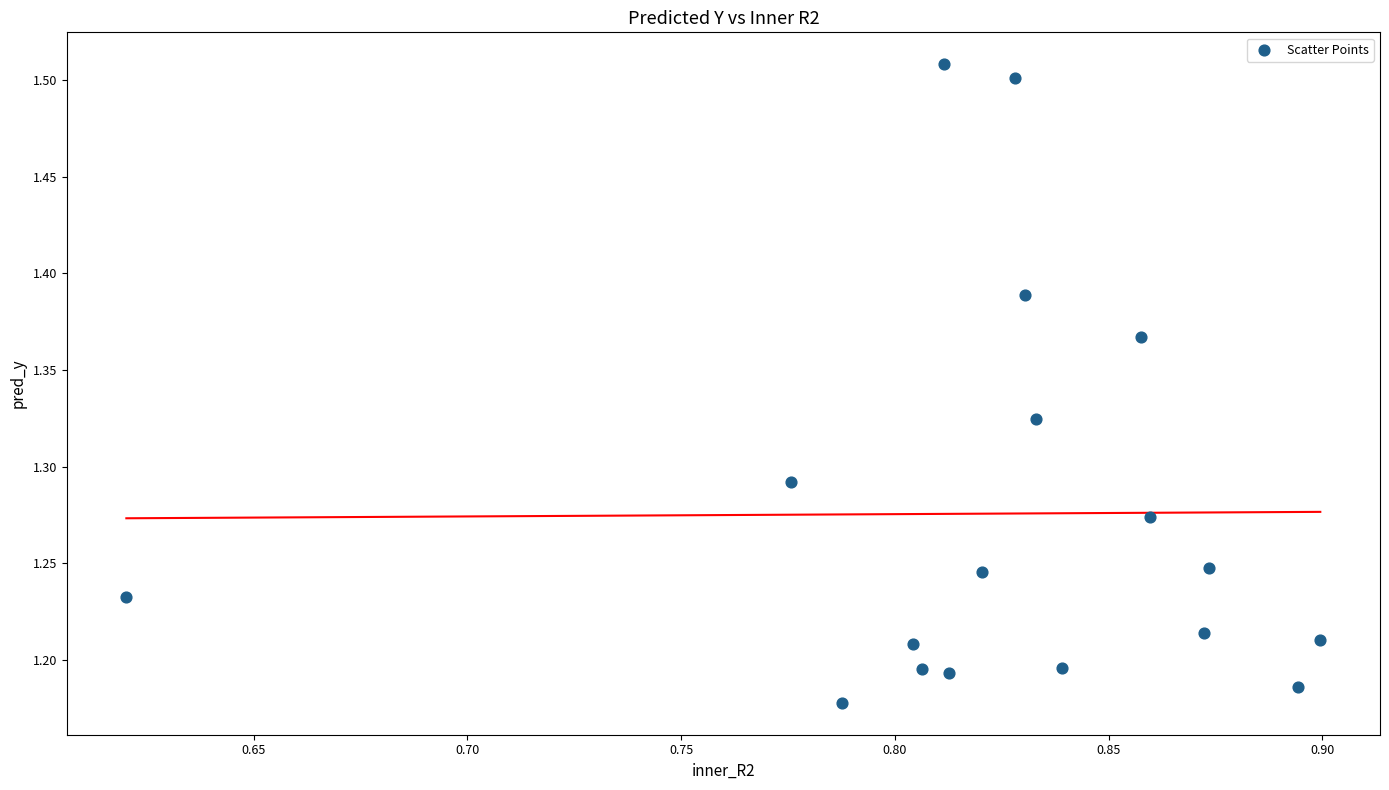

What is the range of X values (max minus min)?

0.3